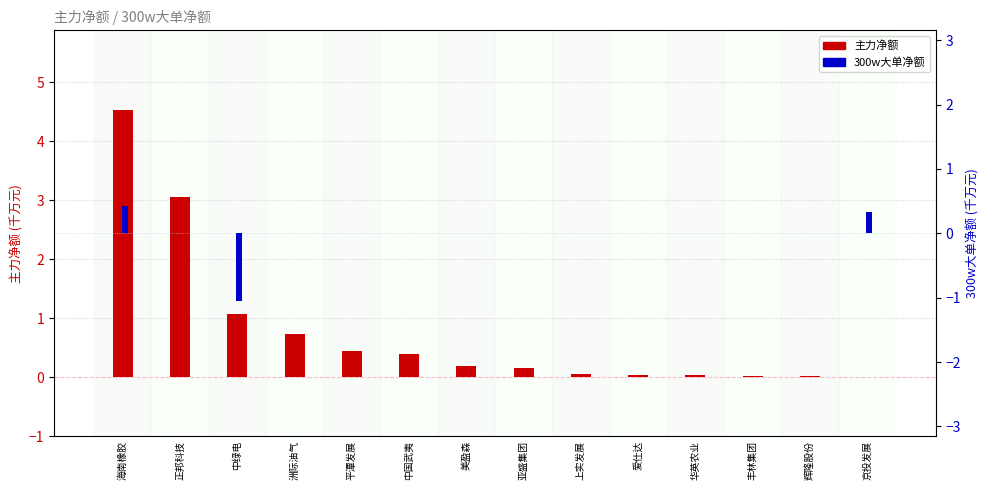

Between 平潭发展 and 上实发展, which series saw the biggest shift?

主力净额 (千万)